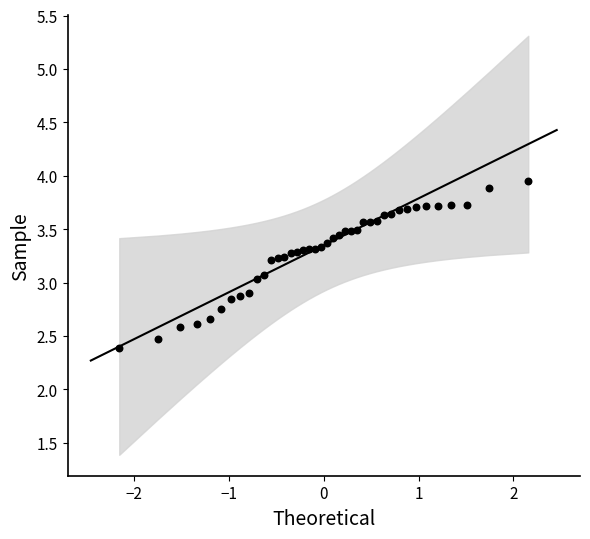

What is the range of X values (max minus min)?

4.3